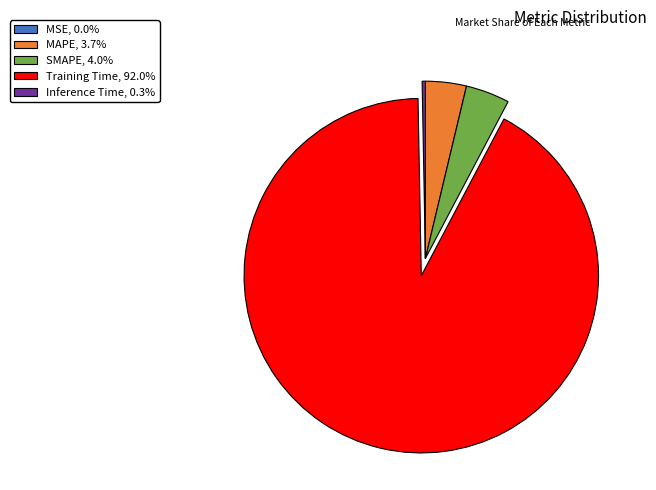

Does Training Time, 92.0% represent more than half of the total?

Yes